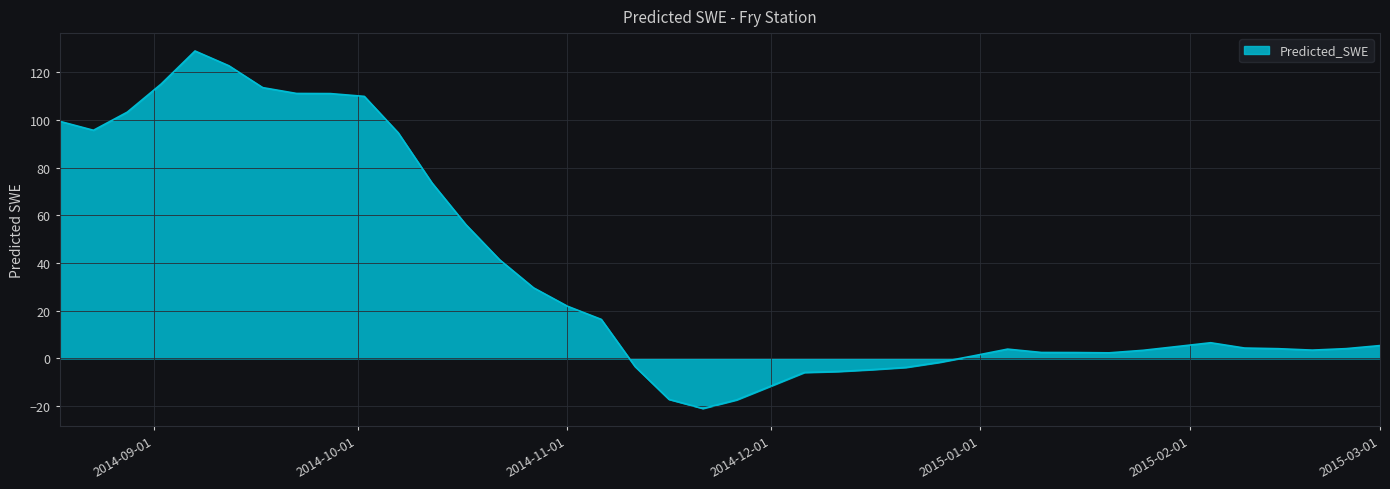

What is the minimum value shown in the chart?

-21.0